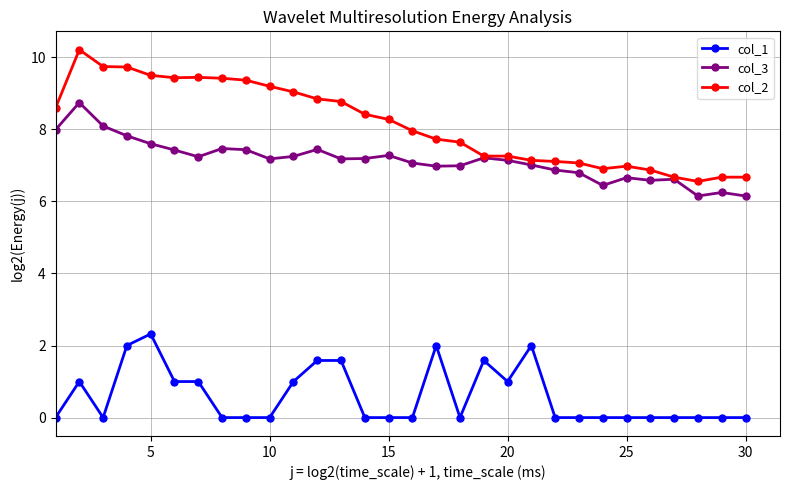

Which series has the widest spread of values?

col_2